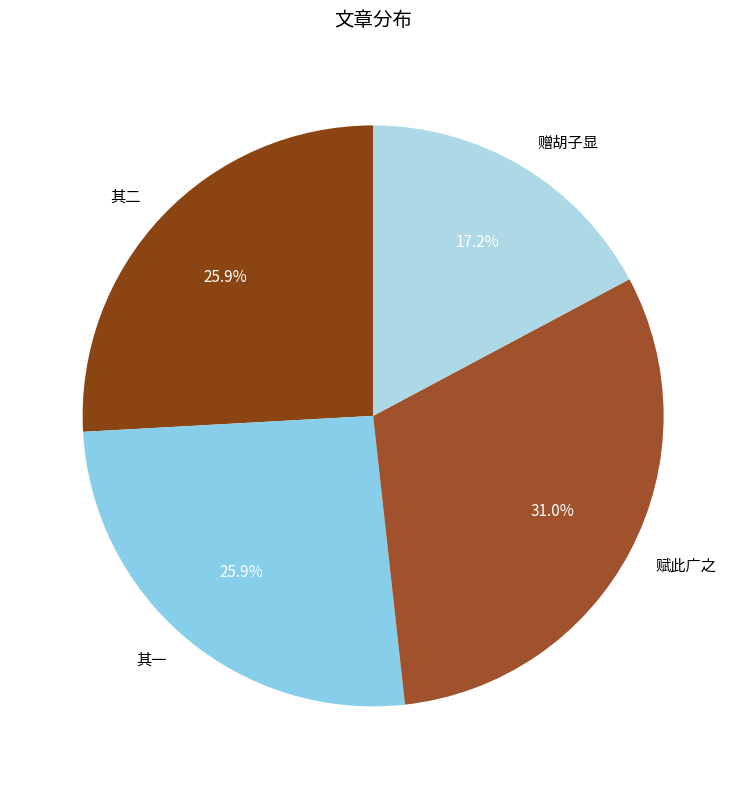

What is the smallest slice in the pie chart?

赠胡子显